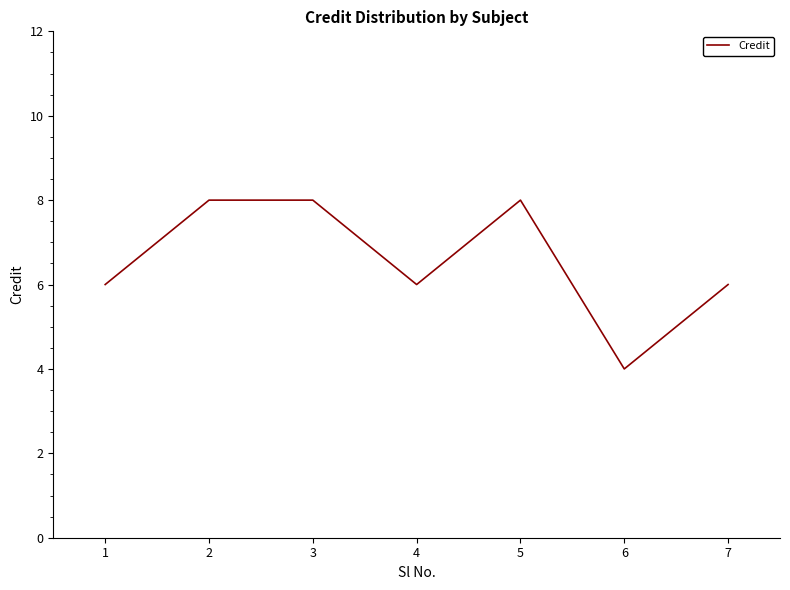

Reading left to right, extract all data points from this chart.

1=6	2=8	3=8	4=6	5=8	6=4	7=6